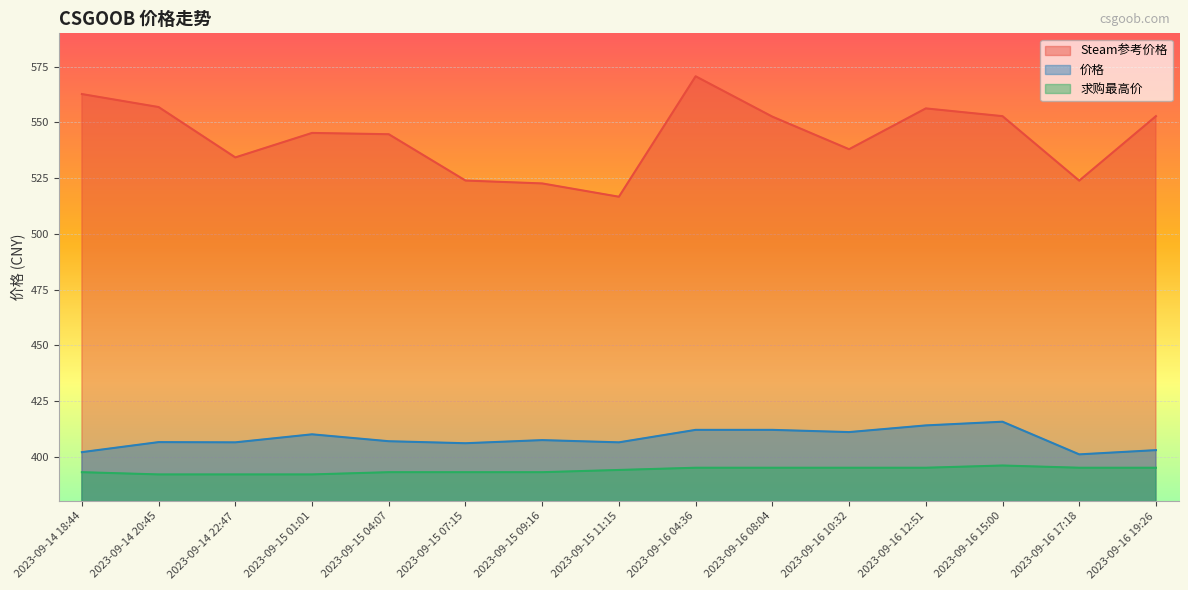

Between 2023-09-15 11:15 and 2023-09-16 10:32, which series saw the biggest shift?

Steam参考价格